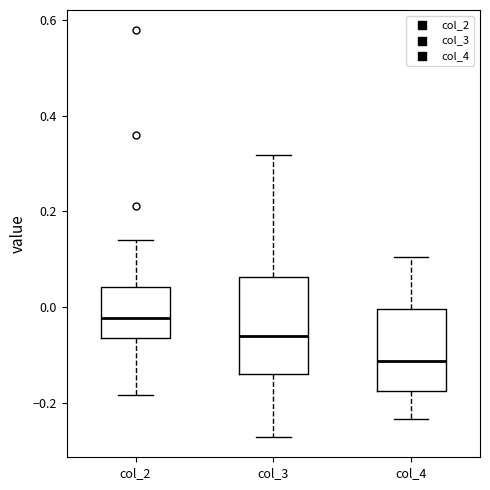

Which box is the tallest, from its lower edge to its upper edge?

col_3